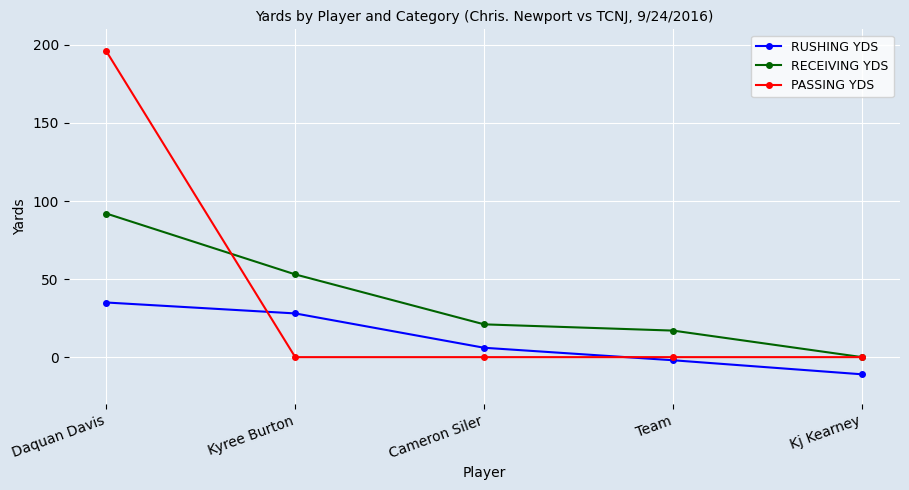

How many categories are shown in the chart?

5